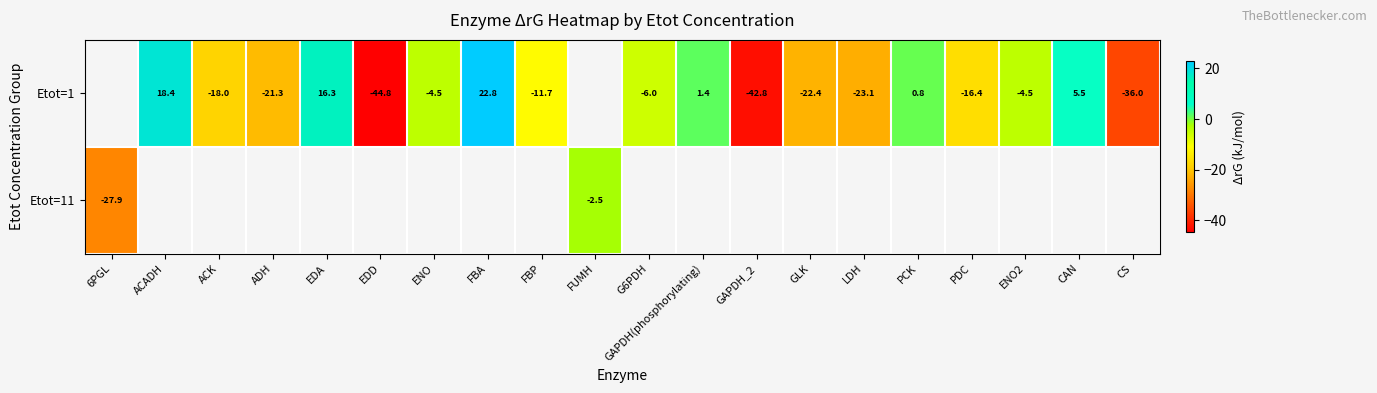

What is the difference between the row_0 values at PCK and G6PDH?

6.8